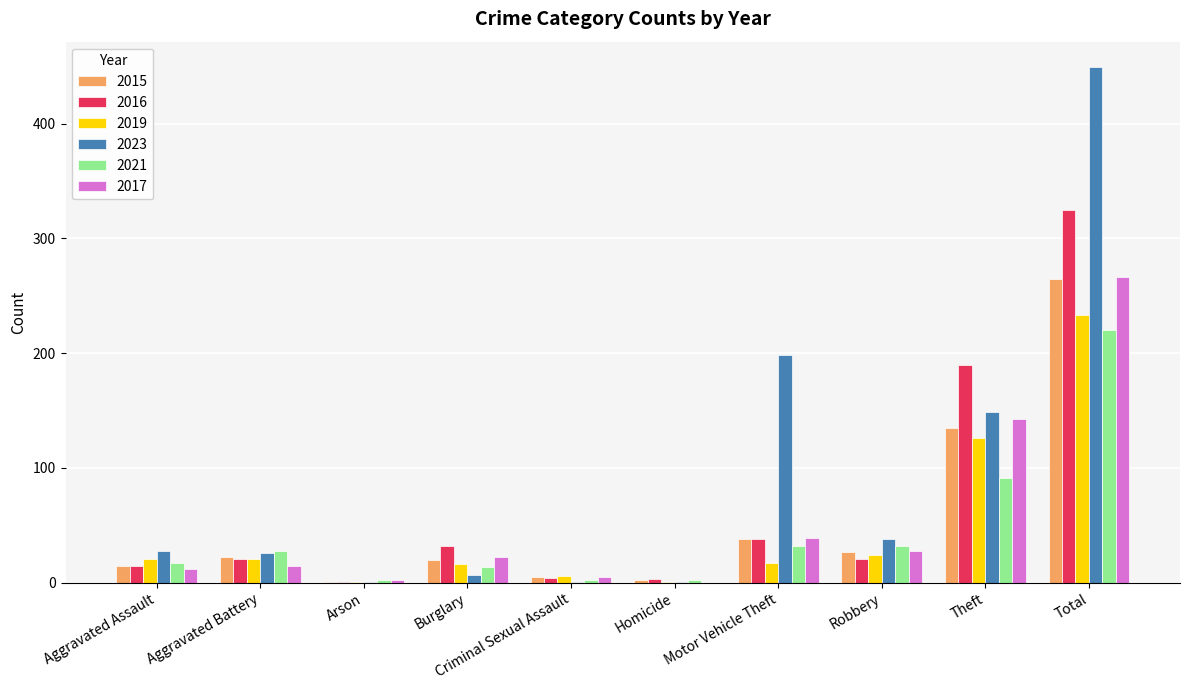

What is the maximum value shown in the chart?

449